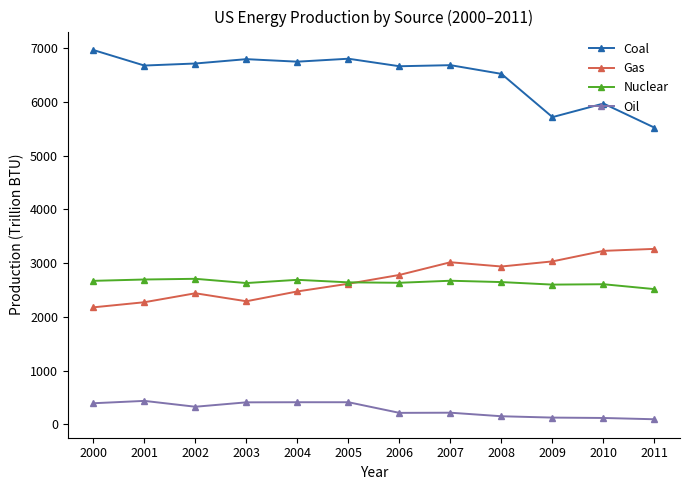

What is the difference between the second highest and minimum values in the Gas series?

1051